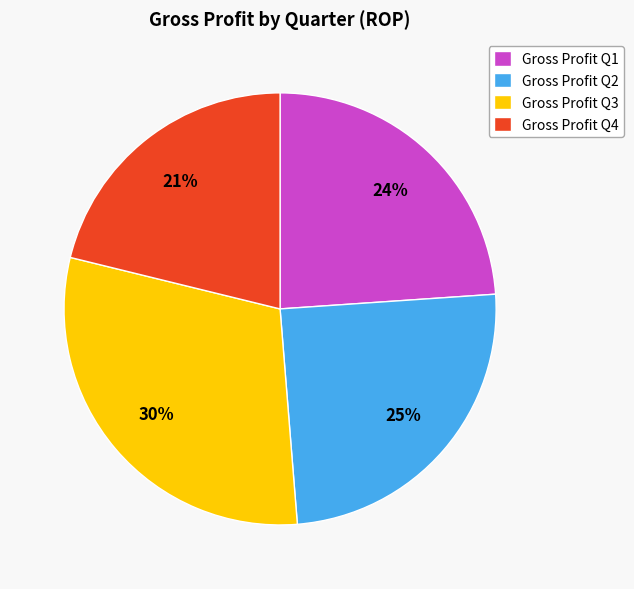

The Gross Profit Q2 slice represents 25% of the pie. True or false?

True